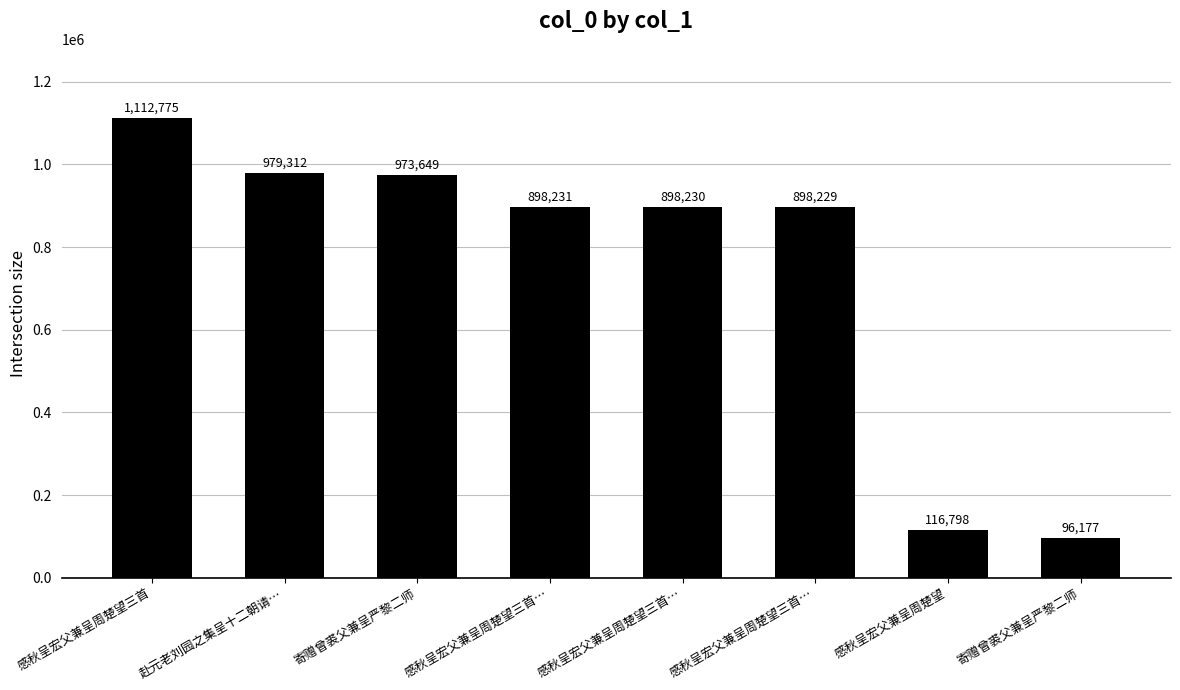

At which category does the chart reach its peak across all series?

感秋呈宏父兼呈周楚望三首